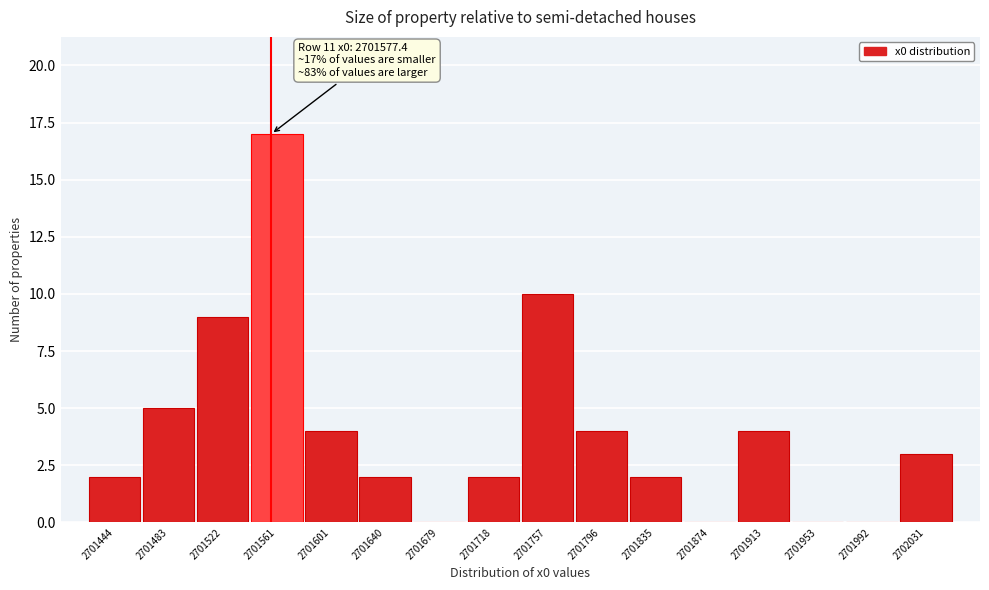

Reading right to left, list all the values displayed in this chart.

2702031=3	2701992=0	2701953=0	2701913=4	2701874=0	2701835=2	2701796=4	2701757=10	2701718=2	2701679=0	2701640=2	2701601=4	2701561=17	2701522=9	2701483=5	2701444=2